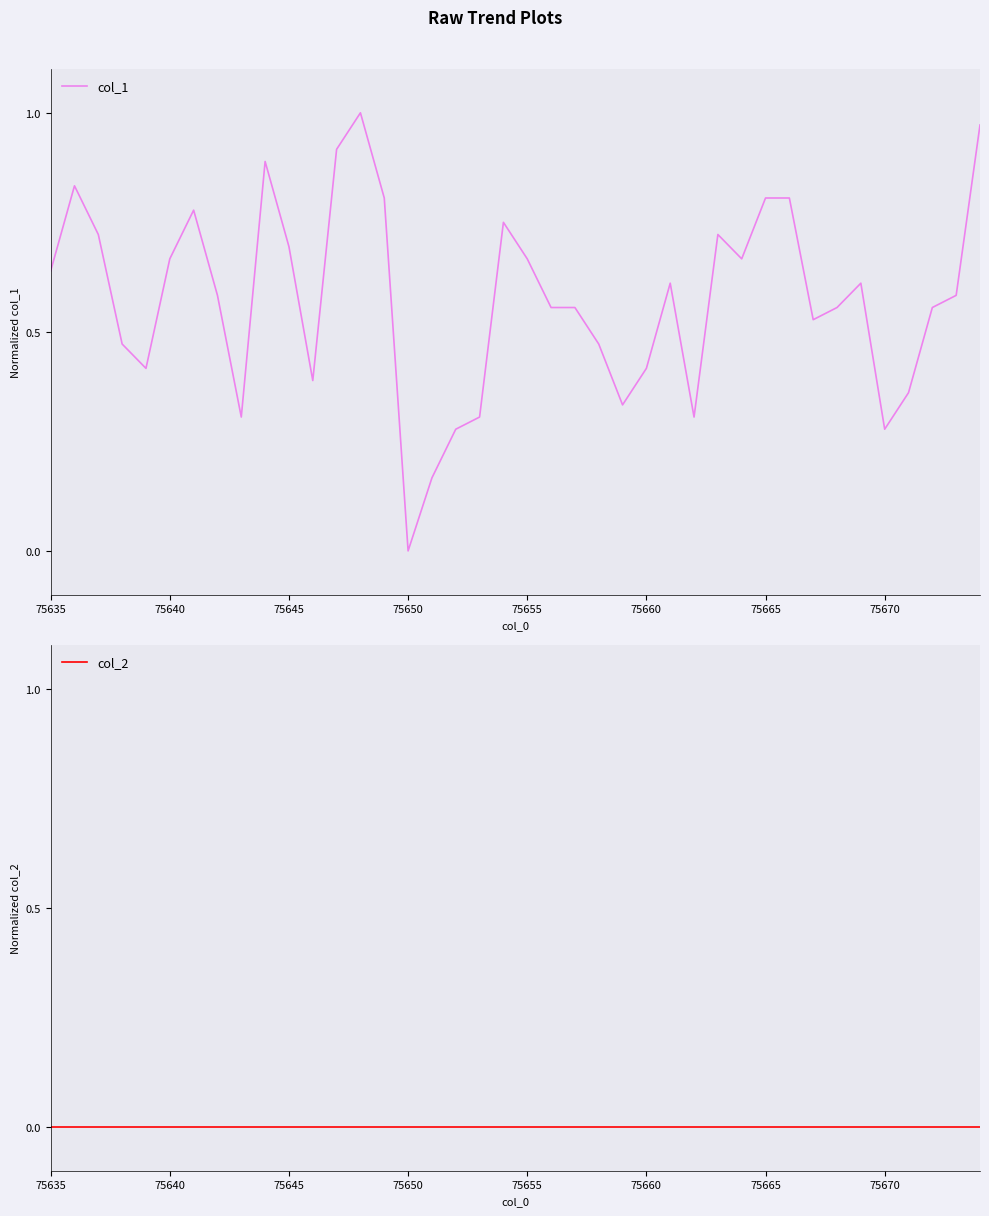

True or false: col_2 has more than 2 points higher than both neighbors.

False